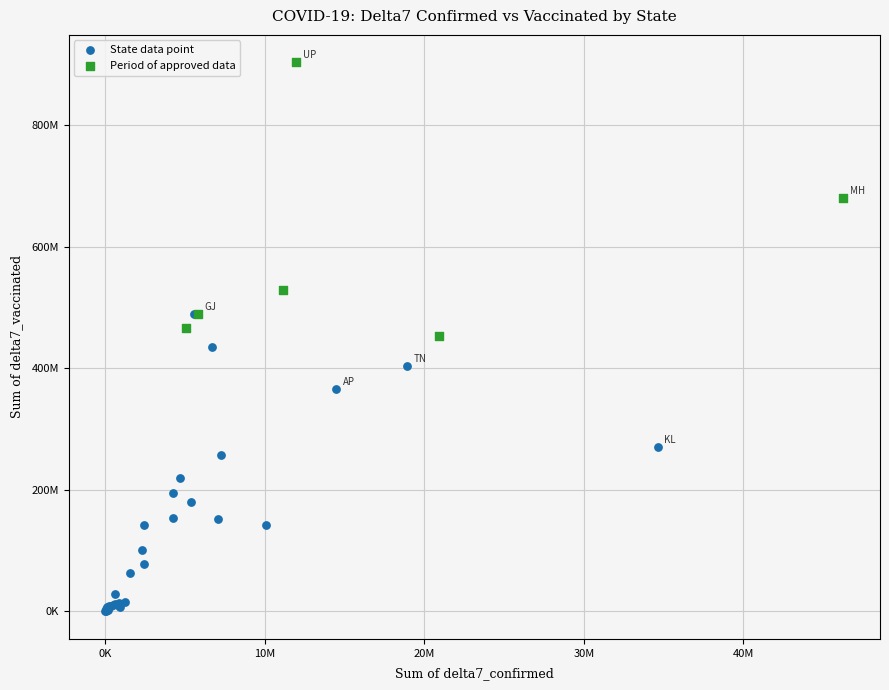

What are all the series names shown in the legend?

State data point, Period of approved data